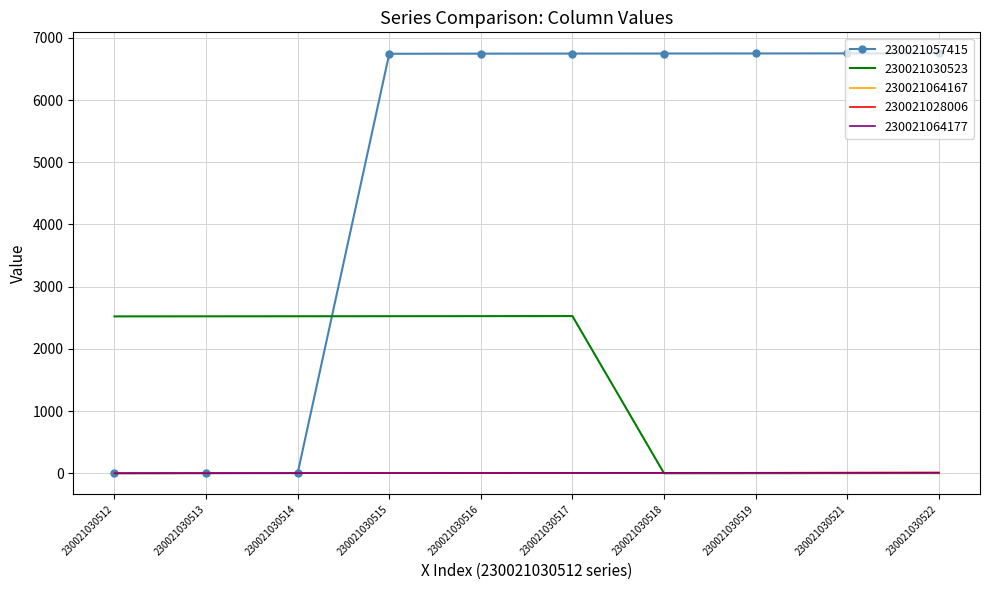

What is the approximate value of 230021030523 at 230021030512, to the nearest 100?

2500